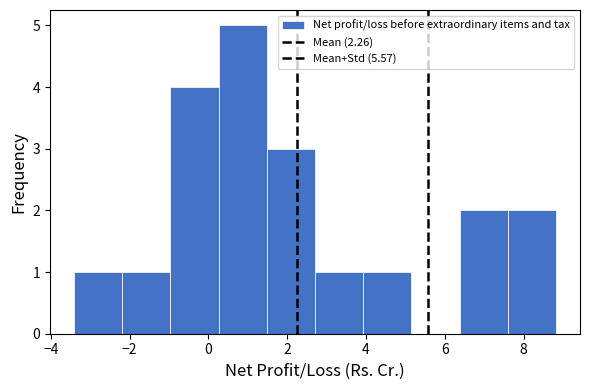

Reading left to right, list every bar in this chart as the range it spans on the x-axis followed by its height. Neither the bar edges nor the heights are printed on the chart, so give them approximately, as read against the axes.

-3.4 to -2.2: 1
-2.2 to -1.0: 1
-1.0 to 0.2: 4
0.2 to 1.4: 5
1.4 to 2.8: 3
2.8 to 4.0: 1
4.0 to 5.2: 1
5.2 to 6.4: 0
6.4 to 7.6: 2
7.6 to 8.8: 2